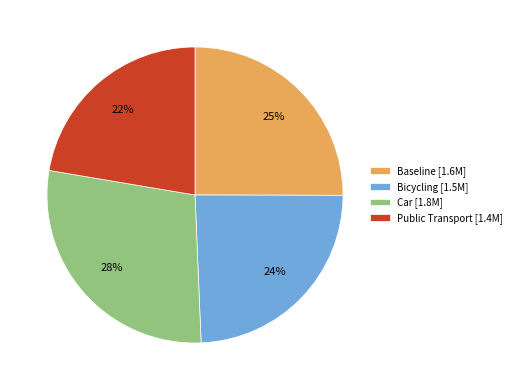

Does Baseline represent more than half of the total?

No